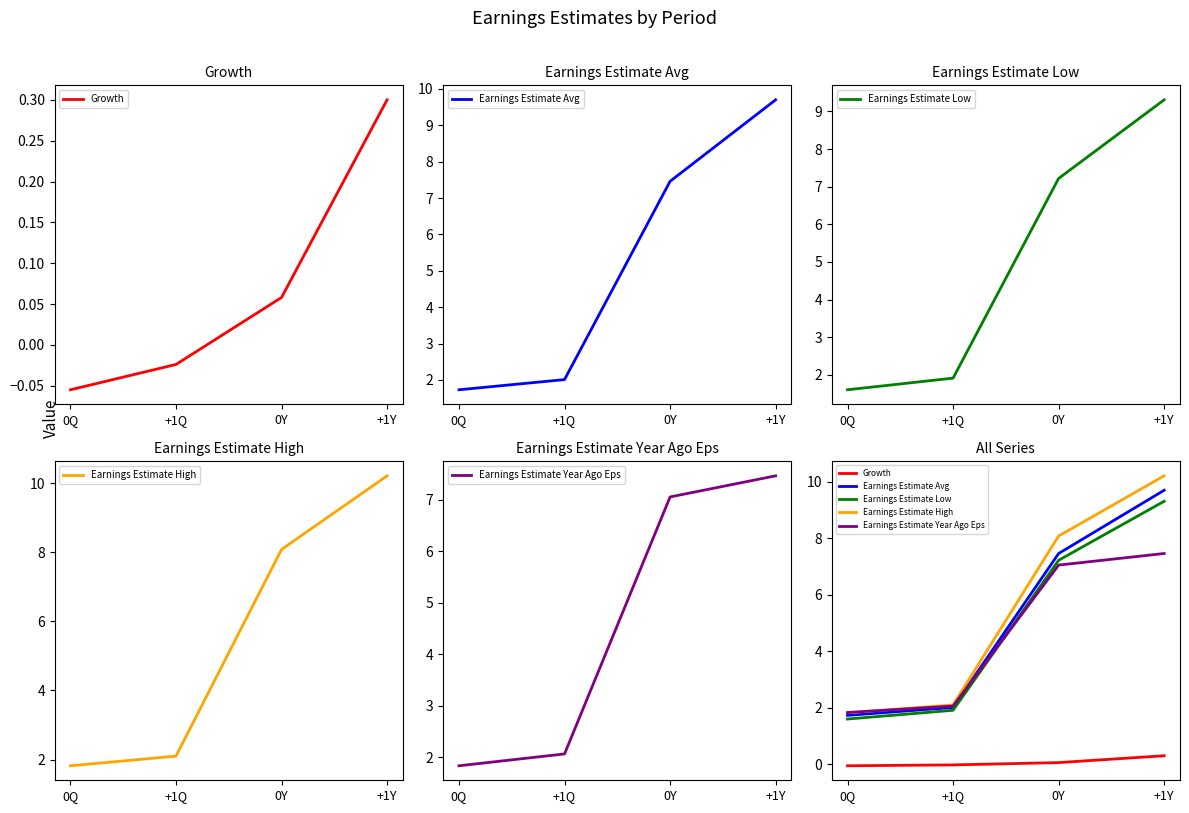

What is the spread (max minus min) of values at +1Y?

9.9